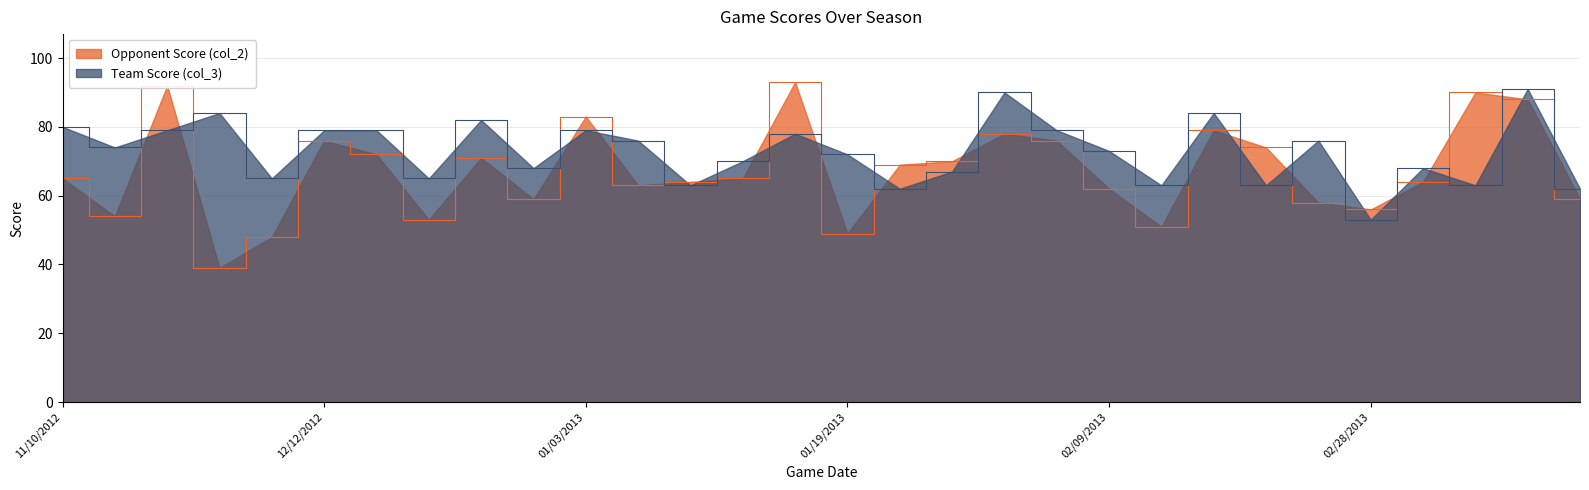

What is the average value of the Opponent Score (col_2) series?

67